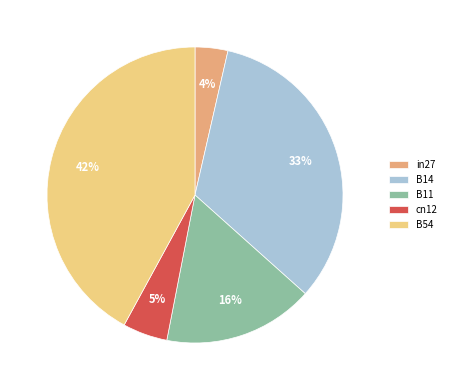

Count the number of slices in the pie.

5